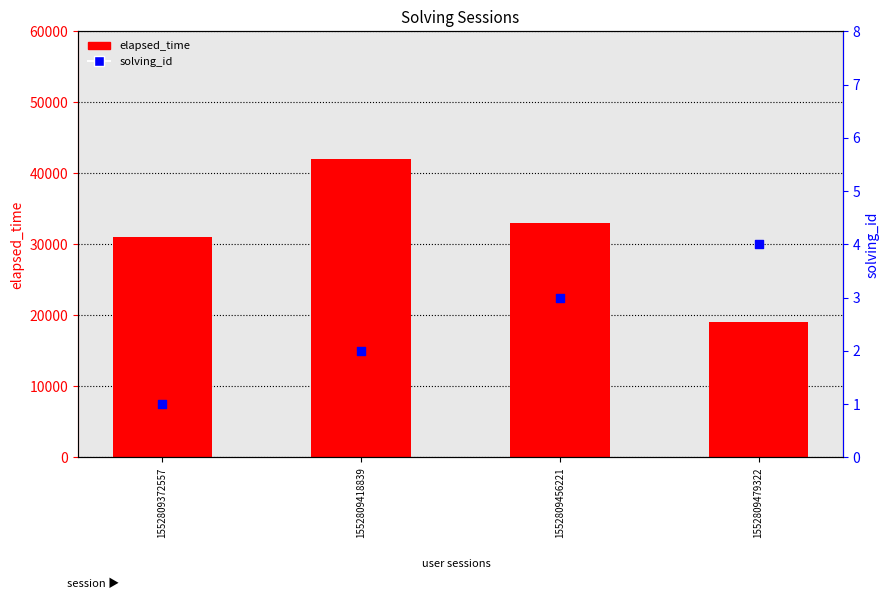

What are all the series names shown in the legend?

elapsed_time, solving_id